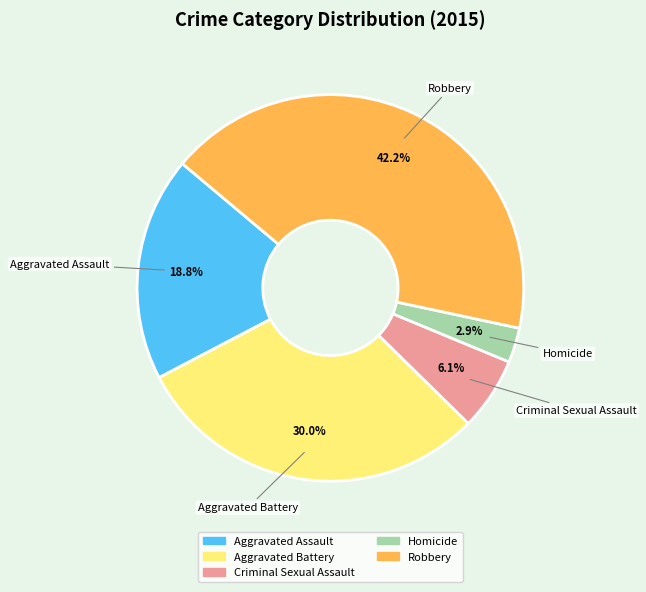

How many slices are in this pie chart?

5